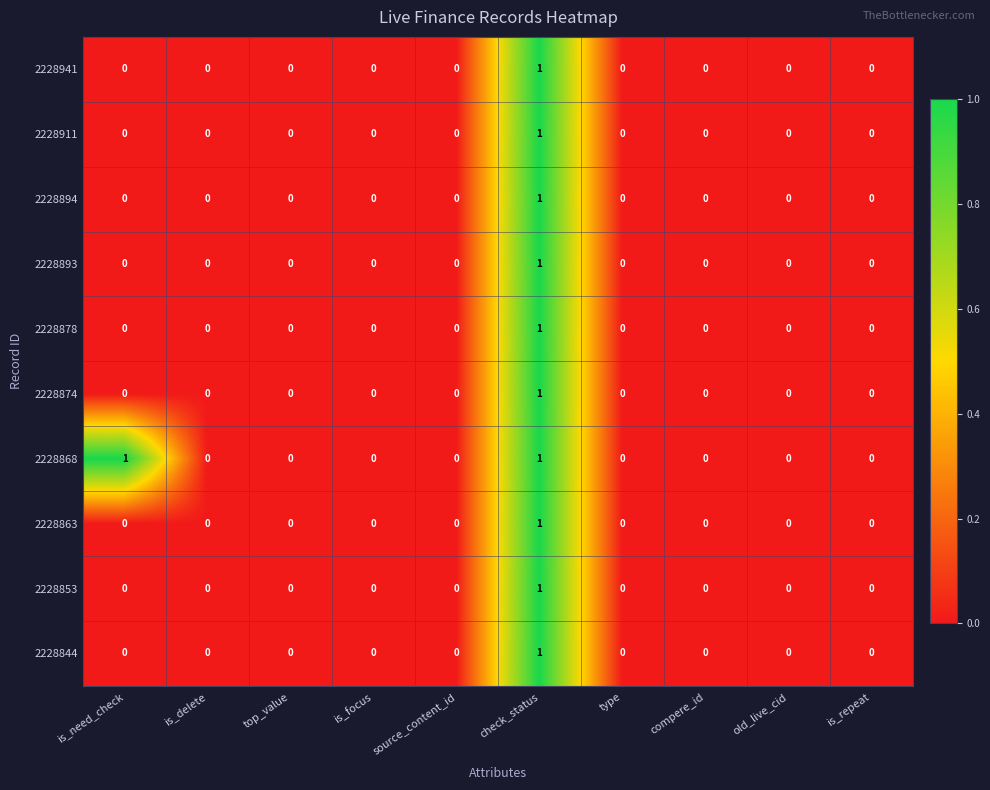

Which series changed the most between is_need_check and top_value?

2228868